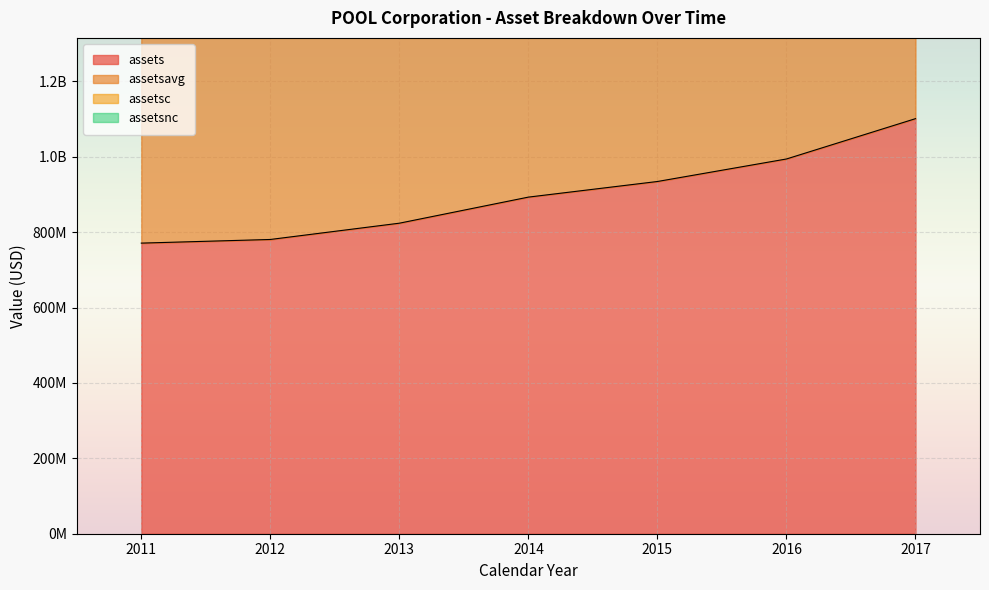

What is the total value across all series at 2014?

8005013750